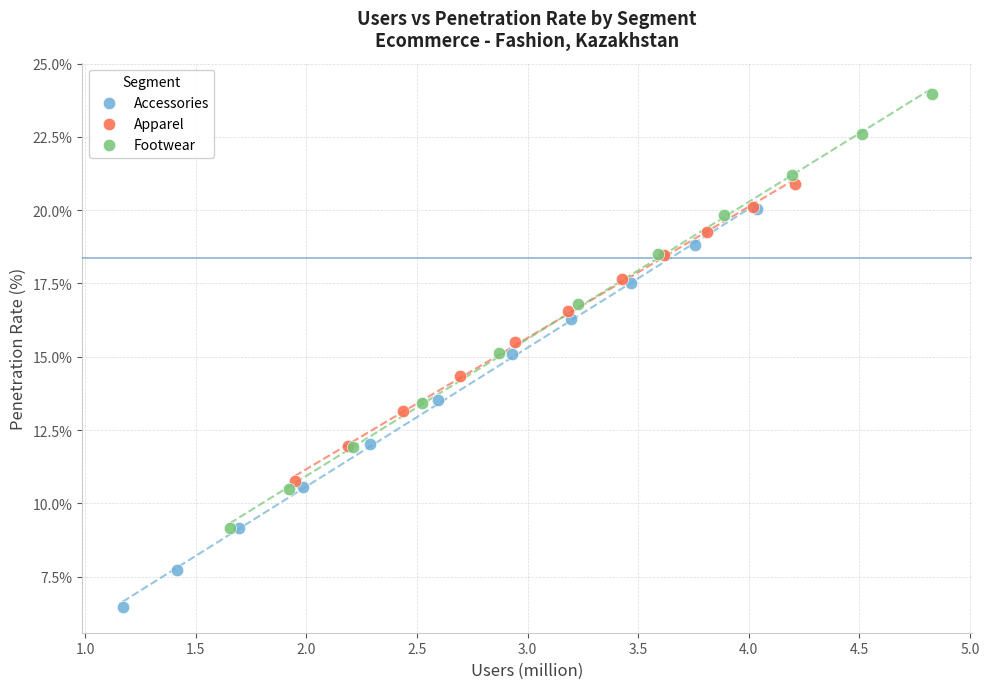

Which series reaches the minimum Y coordinate?

Accessories